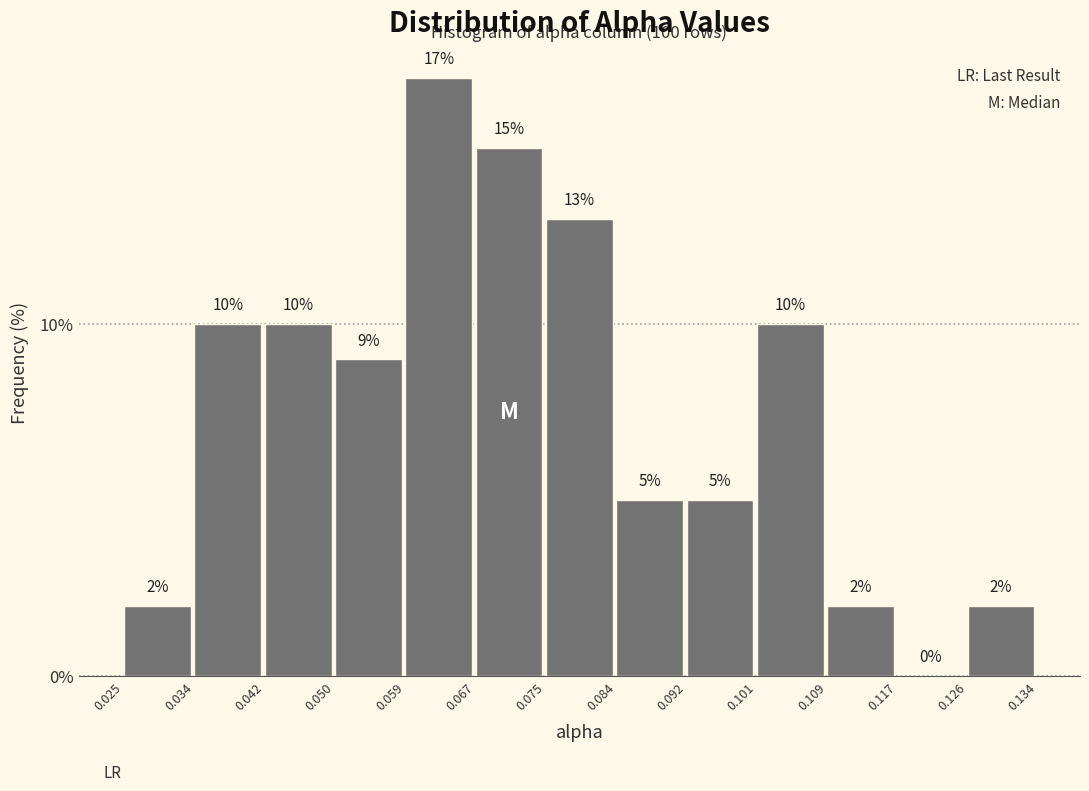

What is the height of the bar covering 0.092 to 0.101 on the x-axis?

5